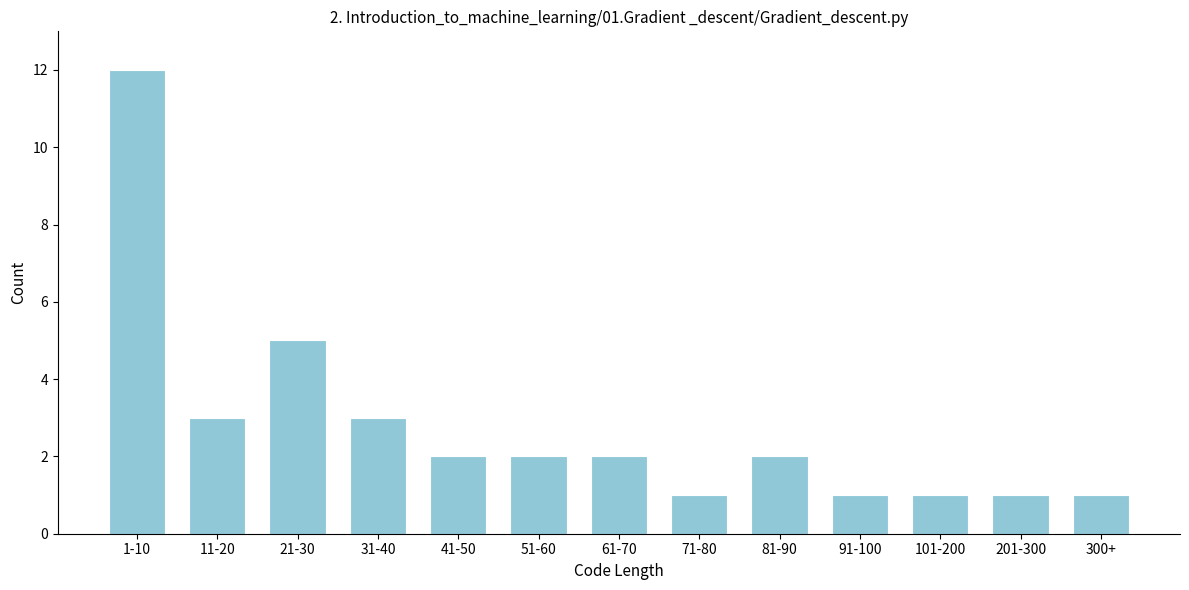

Reading right to left, extract all data points from this chart.

1	1	1	1	2	1	2	2	2	3	5	3	12